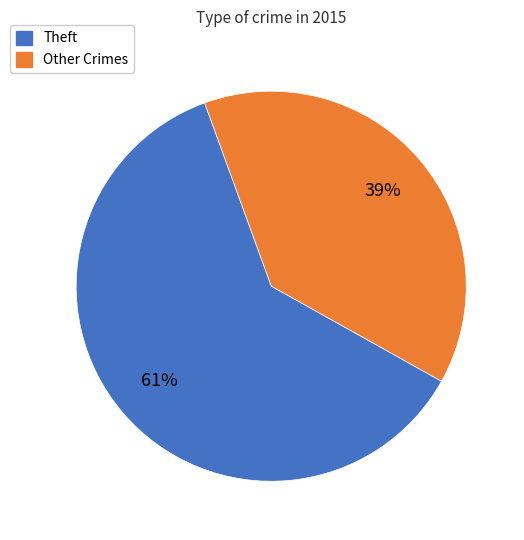

Is there a majority slice in this chart?

Yes